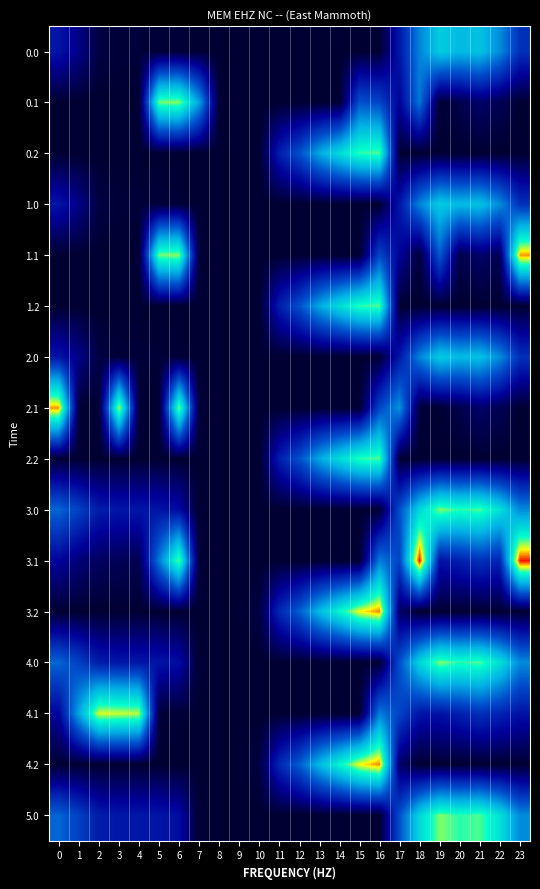

How many series are shown in this chart?

16